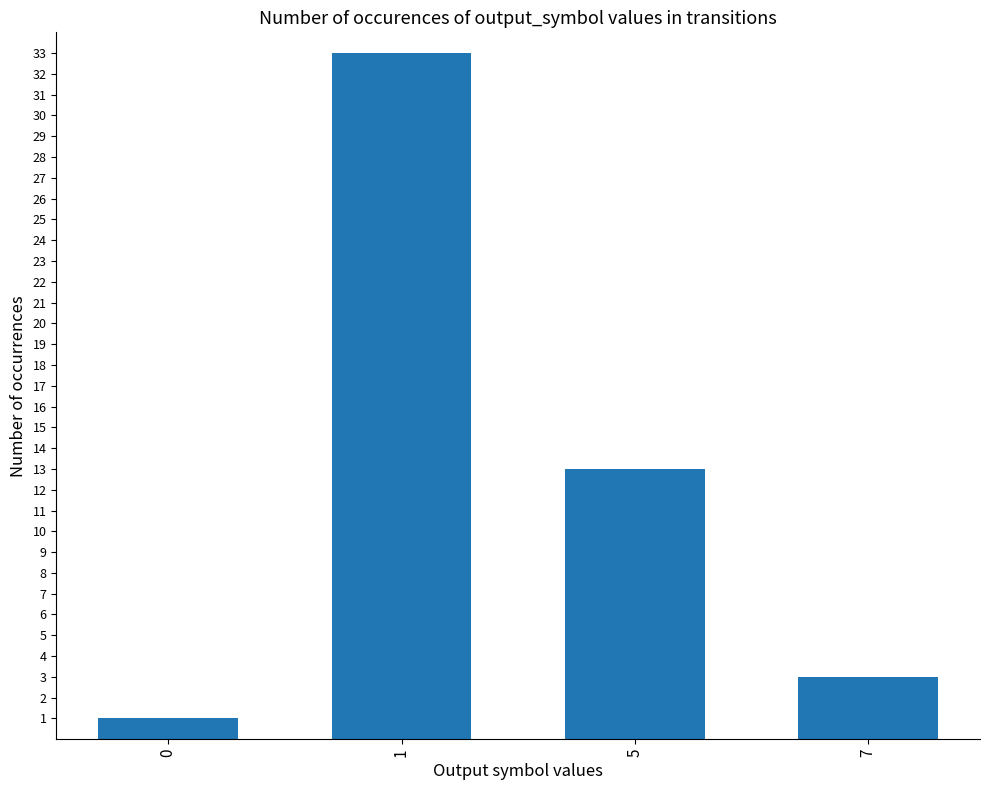

Rank the categories by value from lowest to highest.

0, 7, 5, 1